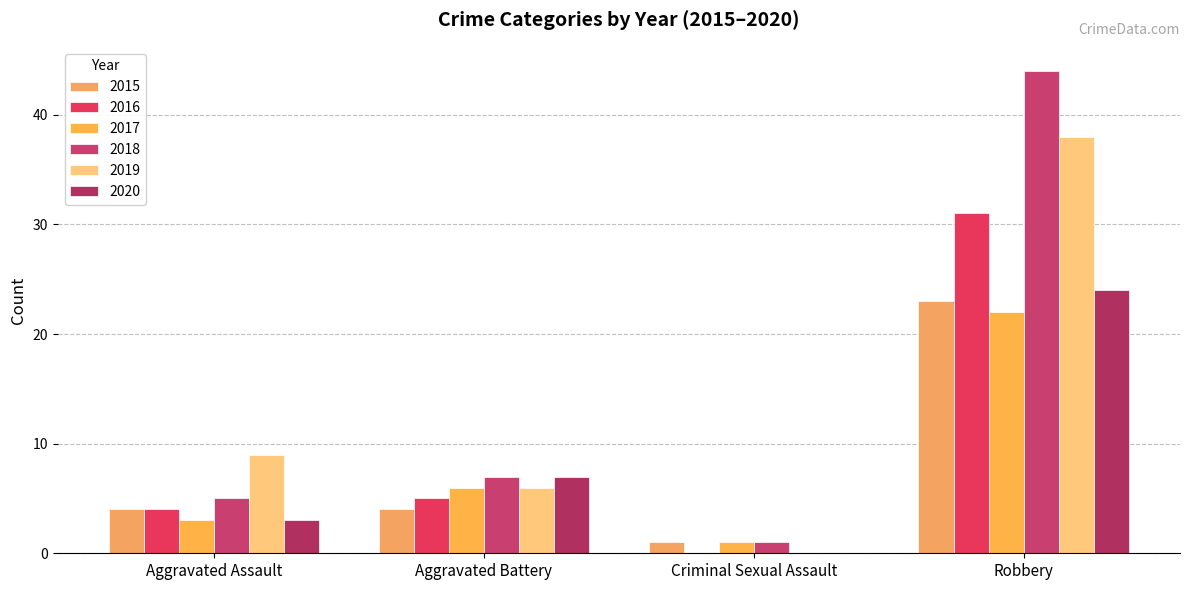

What is the greatest value displayed?

44